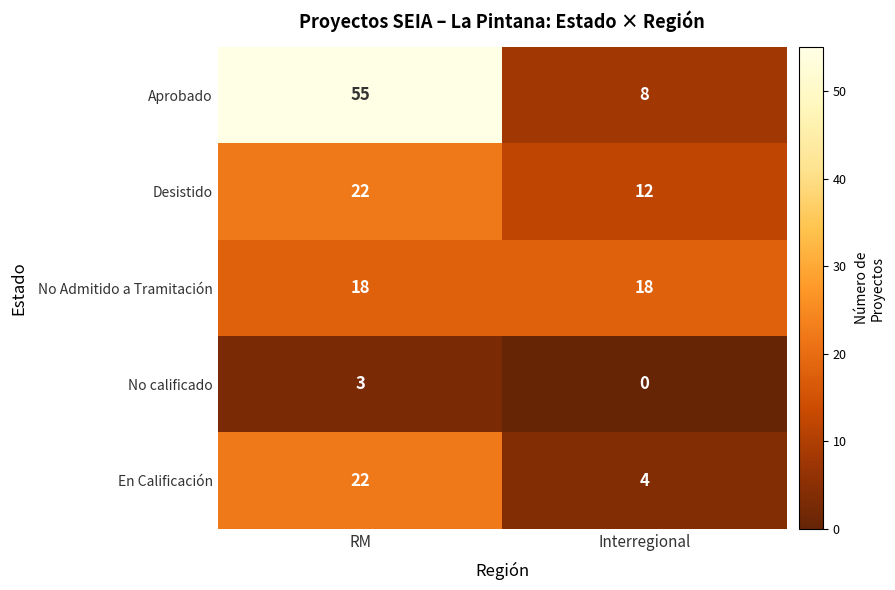

True or false: En Calificación has a value of 22 at RM.

True